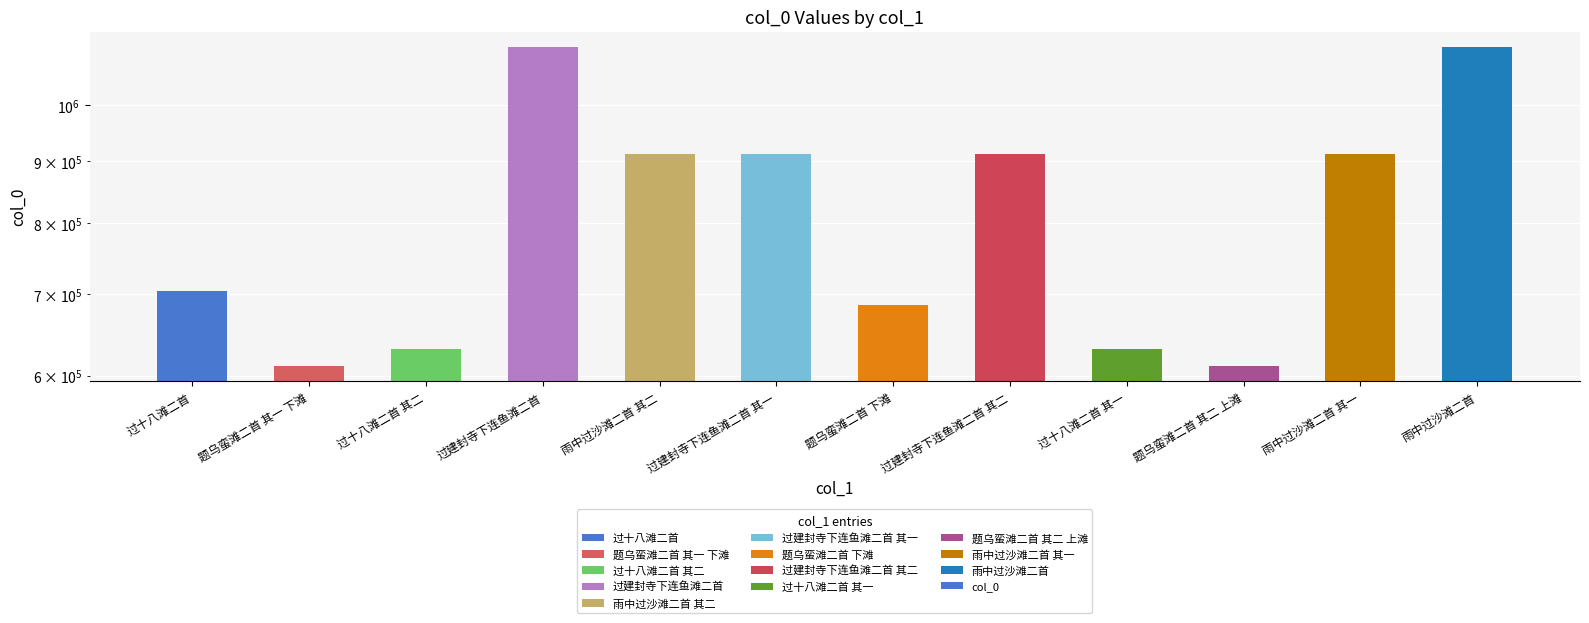

What is the difference between the maximum and second lowest values?

504079